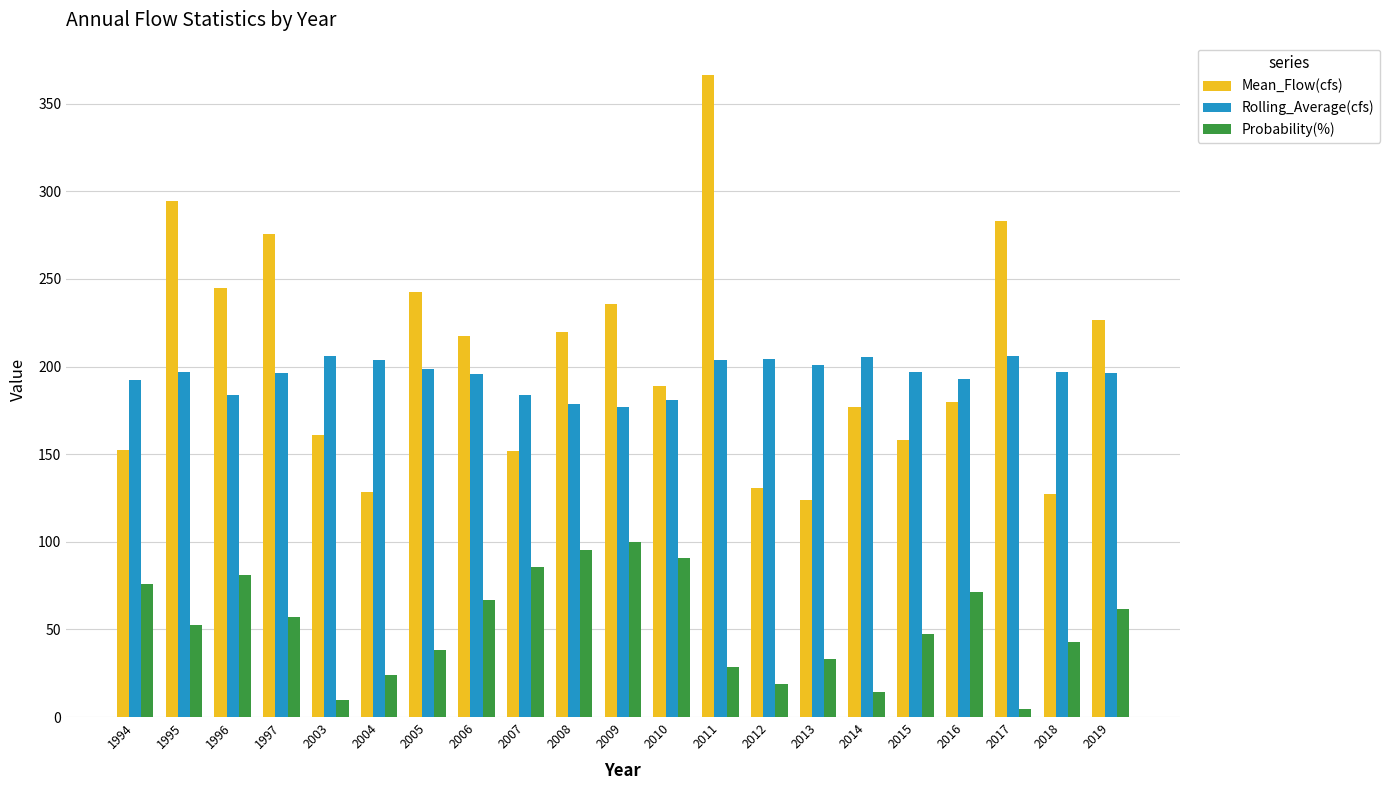

Rank the series by their maximum value, from lowest to highest.

Probability(%), Rolling_Average(cfs), Mean_Flow(cfs)